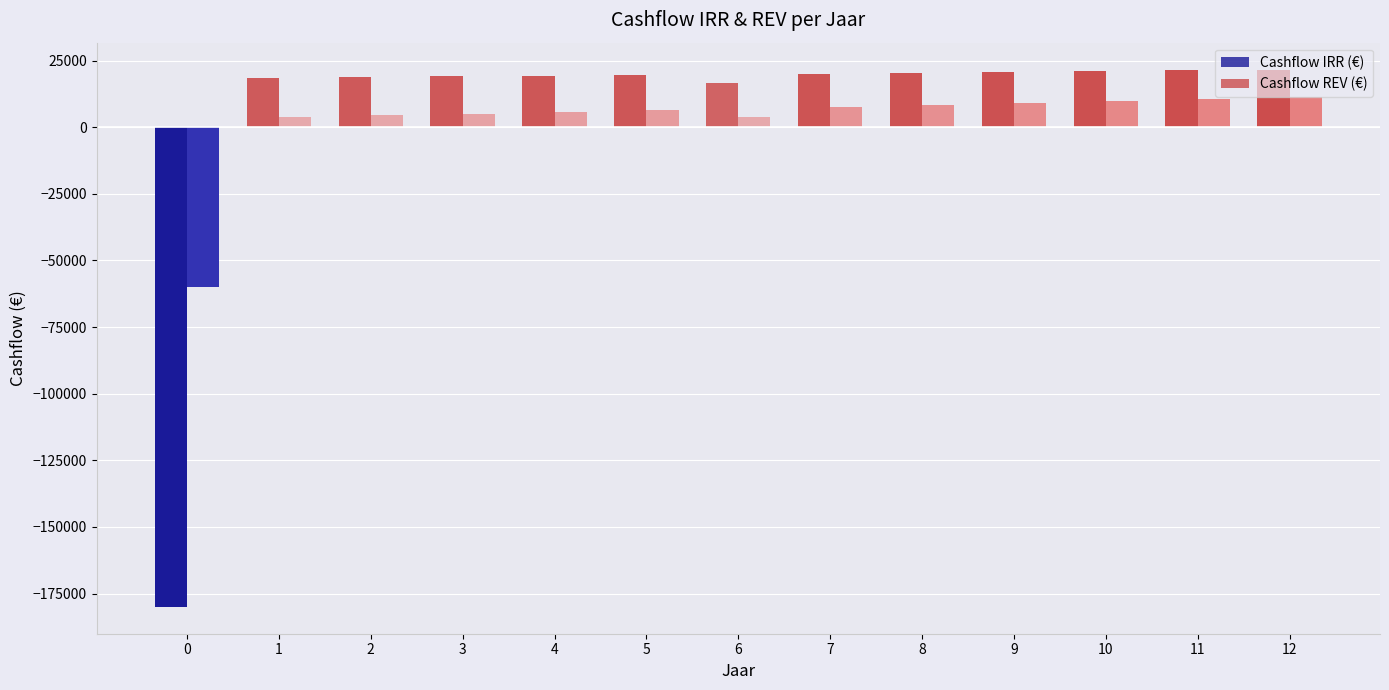

Where is Cashflow REV (€) nearest to the value -24376?

6